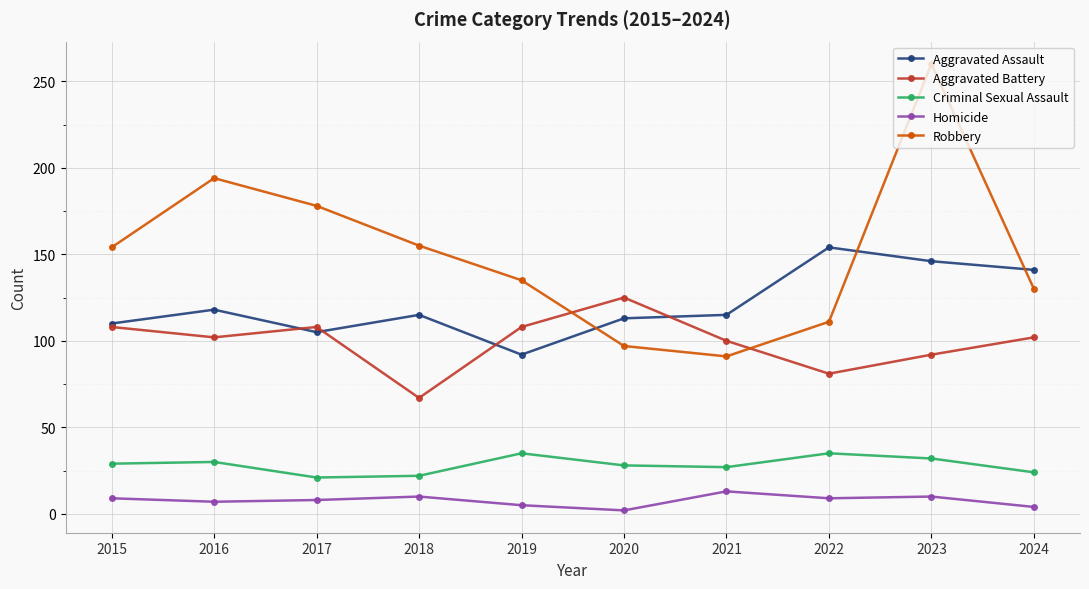

What is the minimum value for Aggravated Assault?

92